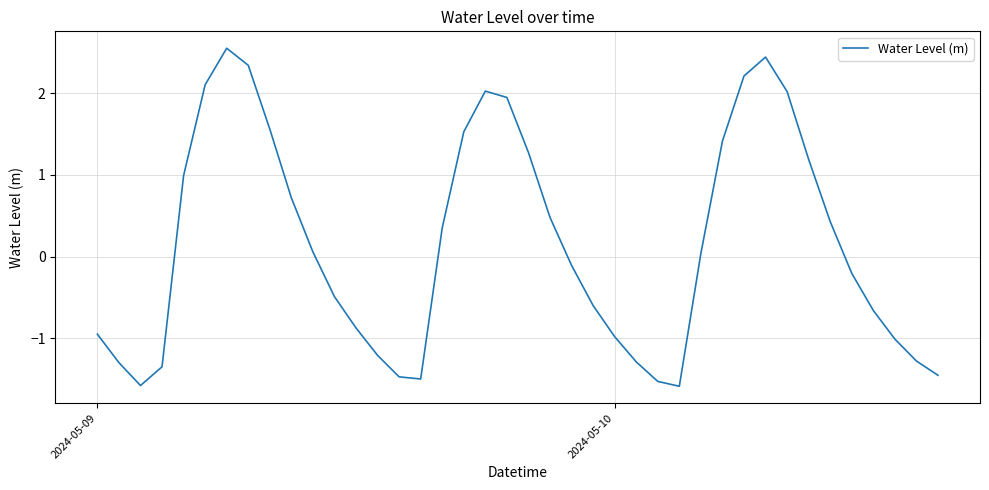

What is the minimum value shown in the chart?

-1.6